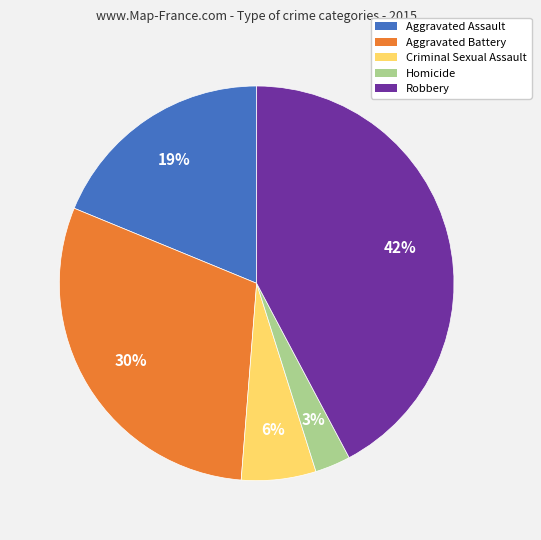

Is there a majority slice in this chart?

No